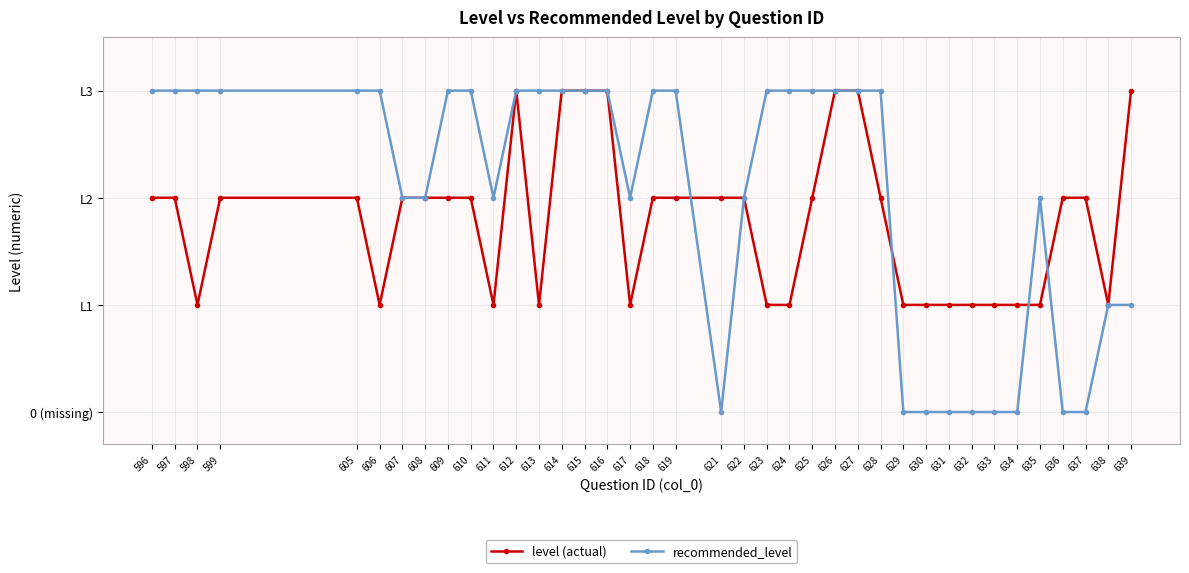

Reading right to left, what are all the values shown in this chart?

level (actual): 3	1	2	2	1	1	1	1	1	1	1	2	3	3	2	1	1	2	2	2	2	1	3	3	3	1	3	1	2	2	2	2	1	2	2	1	2	2
recommended_level: 1	1	0	0	2	0	0	0	0	0	0	3	3	3	3	3	3	2	0	3	3	2	3	3	3	3	3	2	3	3	2	2	3	3	3	3	3	3